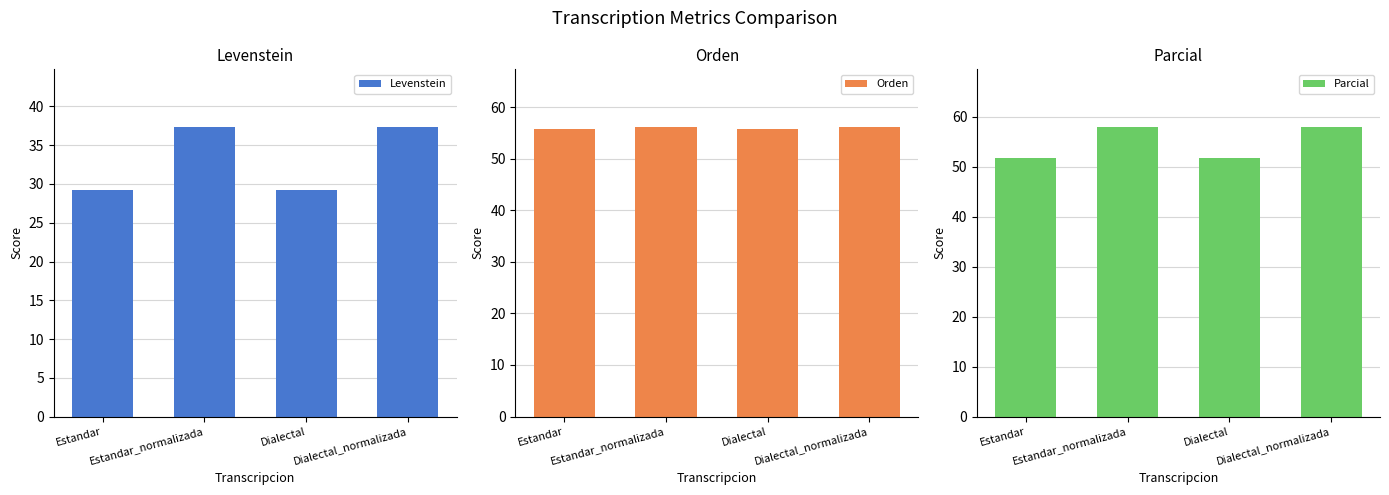

The value of Parcial at Estandar is 16.1. True or false?

False